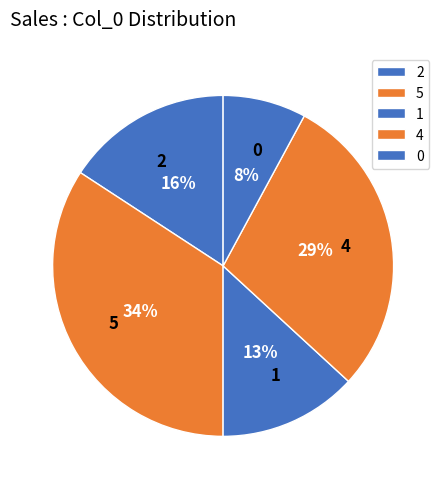

To the nearest percent, what is the difference between the largest and smallest slice percentages?

26%